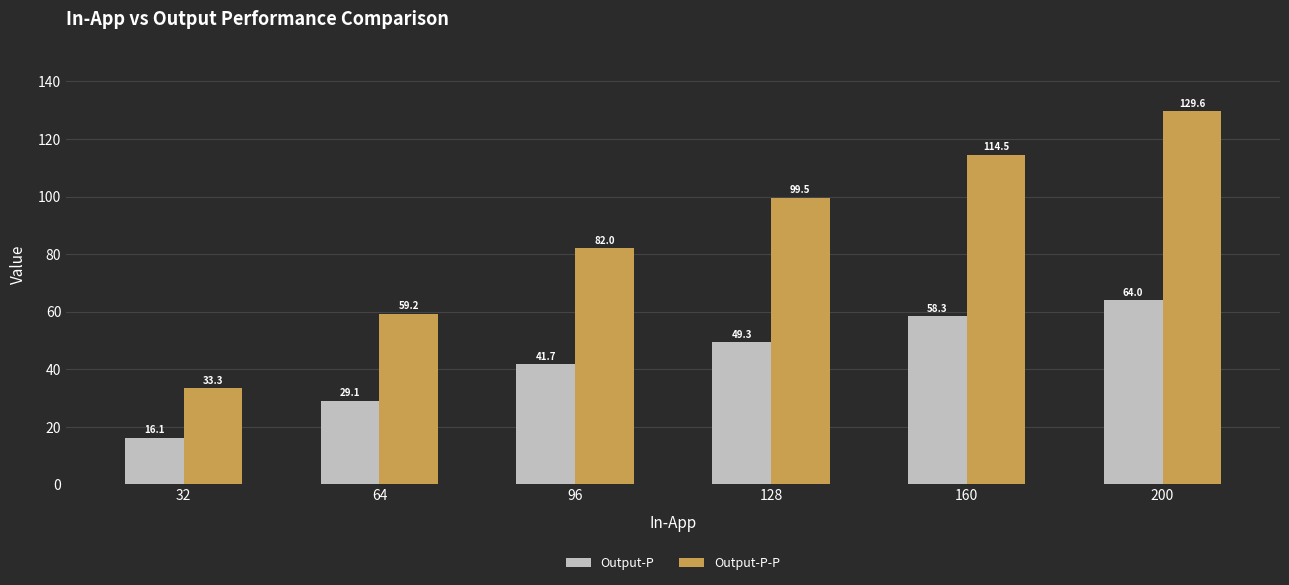

What is the maximum value for Output-P?

64.0